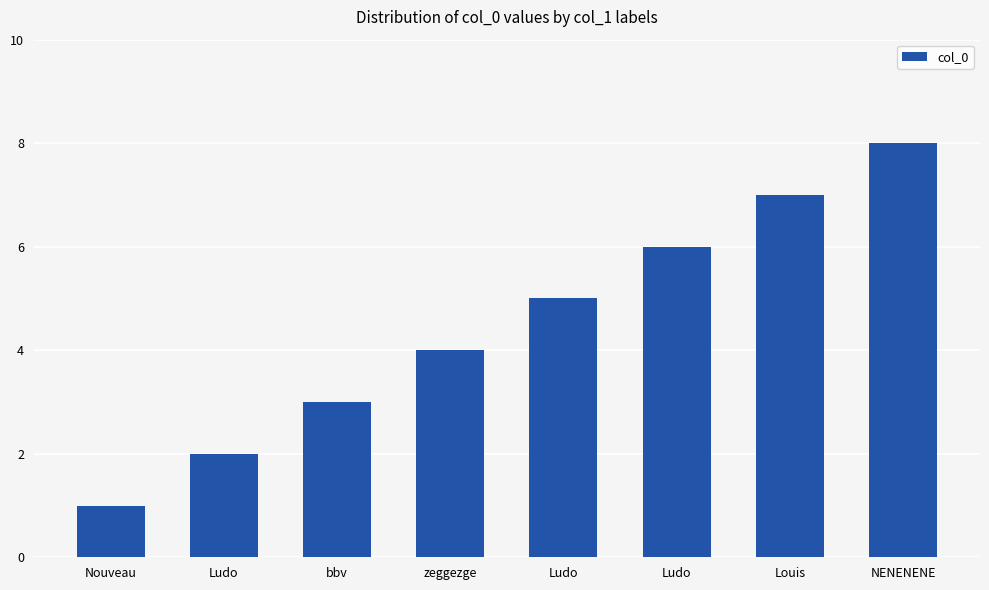

Rank the categories by value from lowest to highest.

Nouveau, Ludo, bbv, zeggezge, Ludo, Ludo, Louis, NENENENE